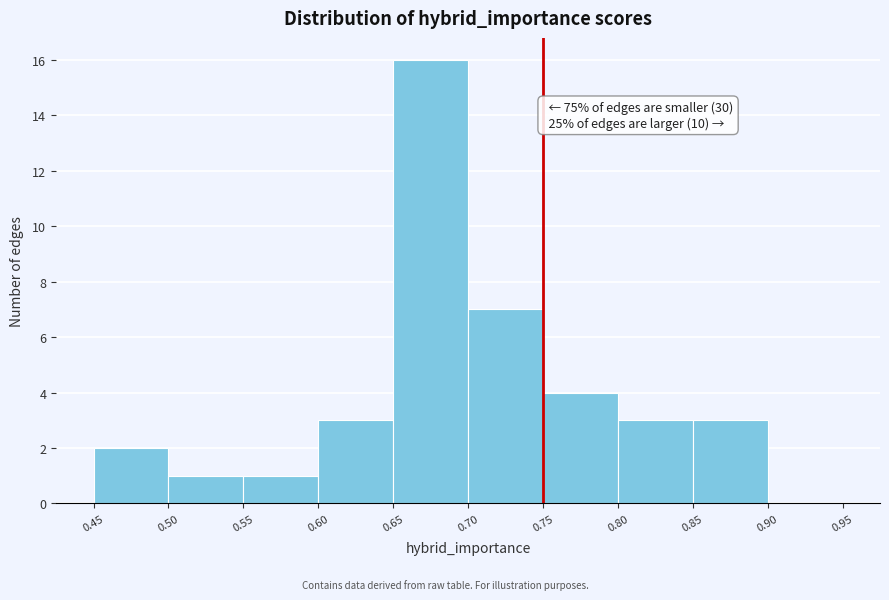

Over which range of the x-axis is the bar tallest?

0.65 to 0.70